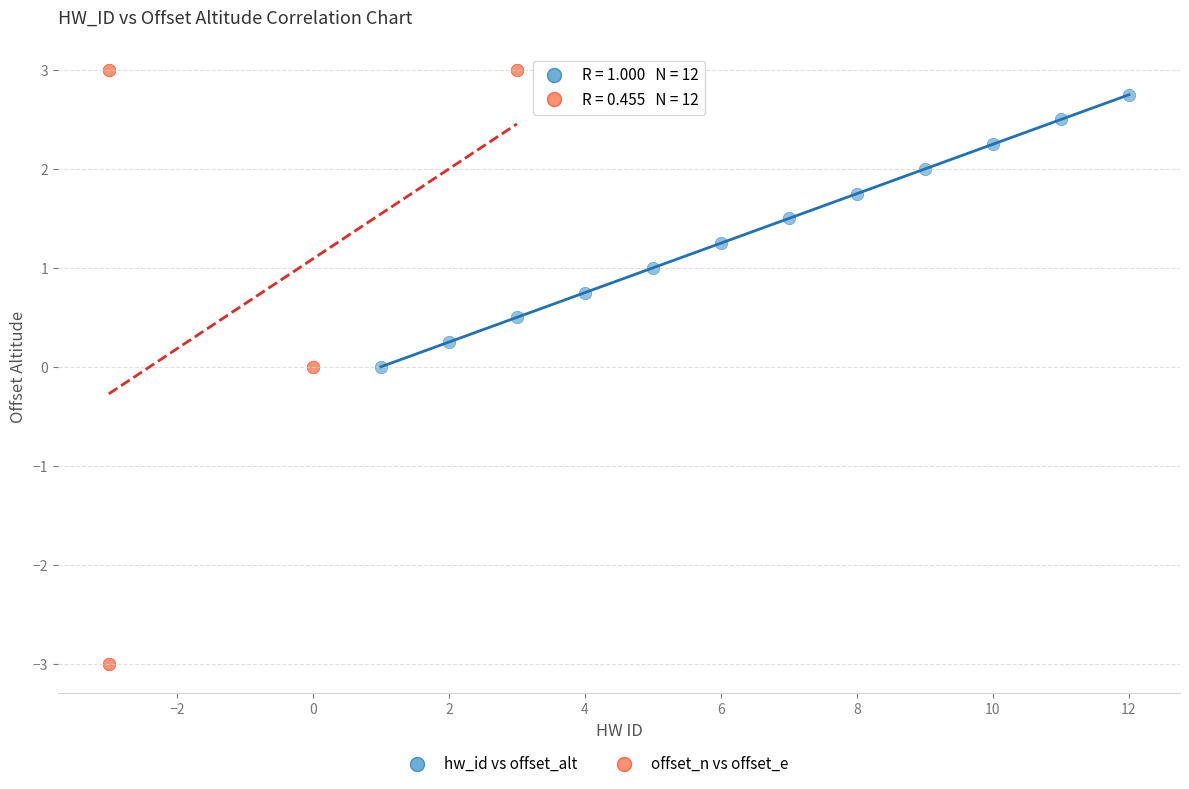

Which series contains the lowest Y value?

offset_n vs offset_e